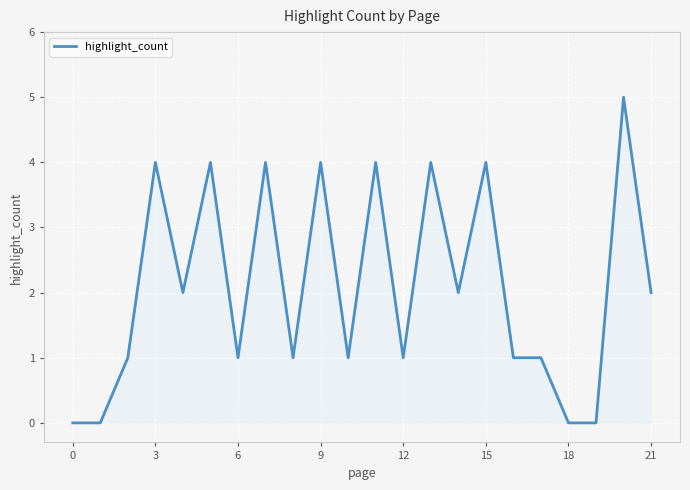

What is the difference between the maximum and minimum values?

5